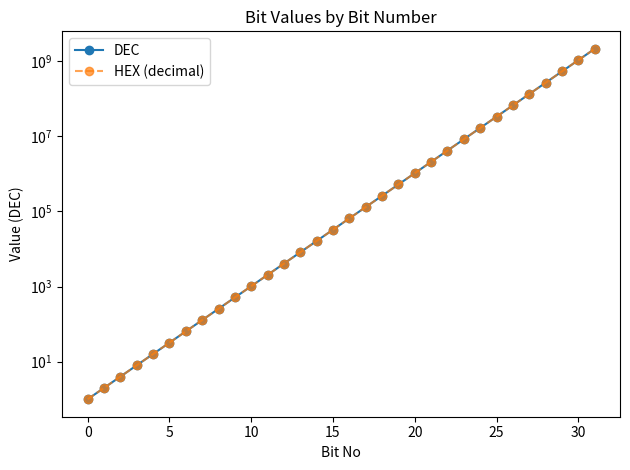

At which label is DEC closest to 1073741824?

30